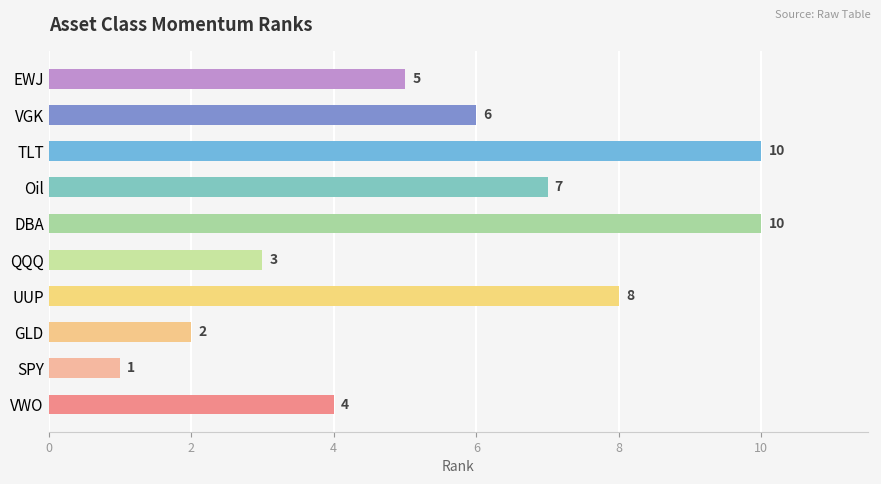

How many values are between 3 and 8?

6